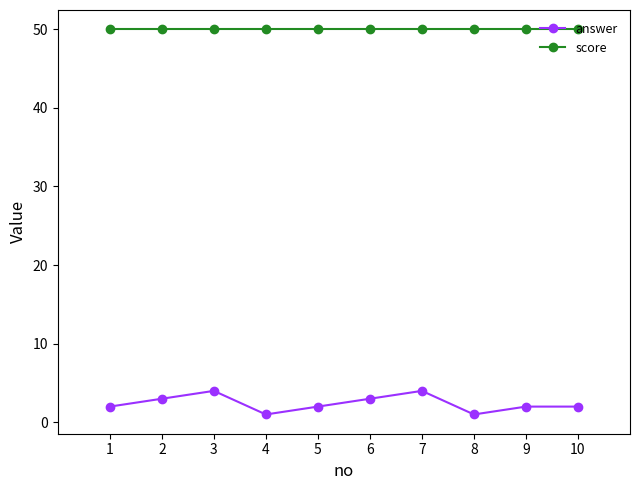

Reading left to right, list all the values displayed in this chart.

answer: 2	3	4	1	2	3	4	1	2	2
score: 50	50	50	50	50	50	50	50	50	50